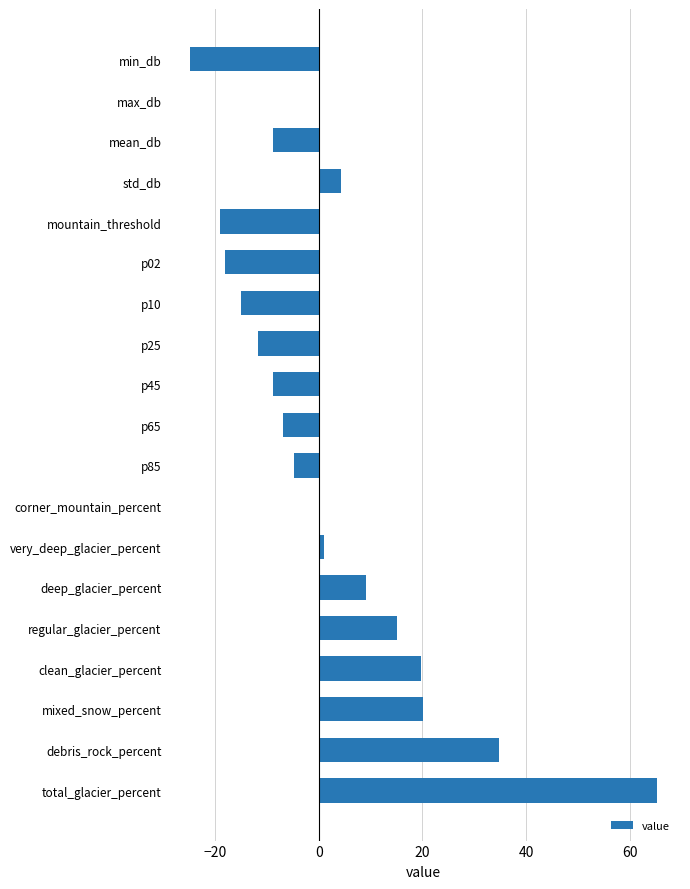

What is the sum of the values at p10 and deep_glacier_percent?

-5.9